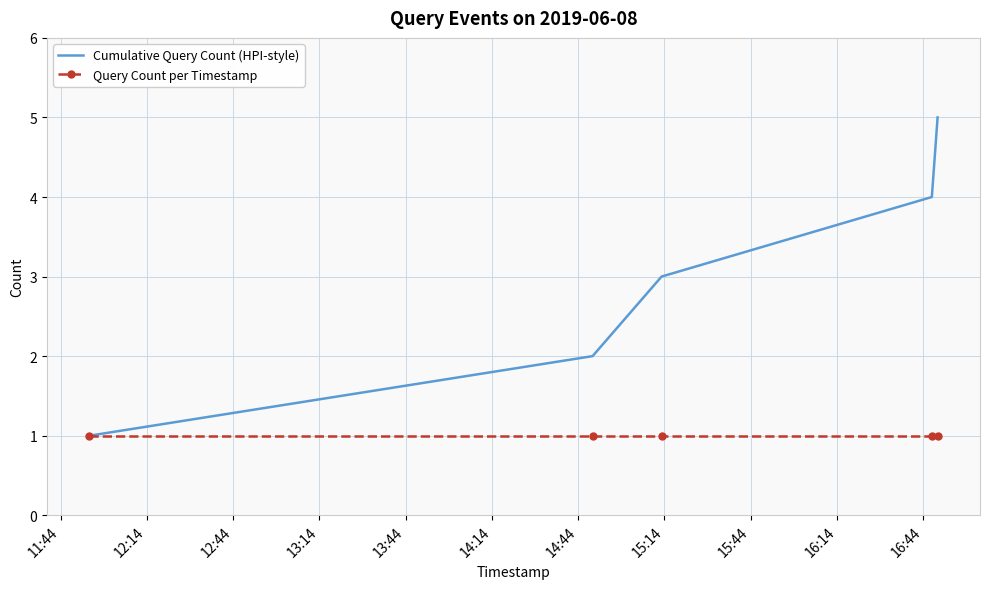

List the series in order of their overall mean, lowest first.

Query Count per Timestamp, Cumulative Query Count (HPI-style)